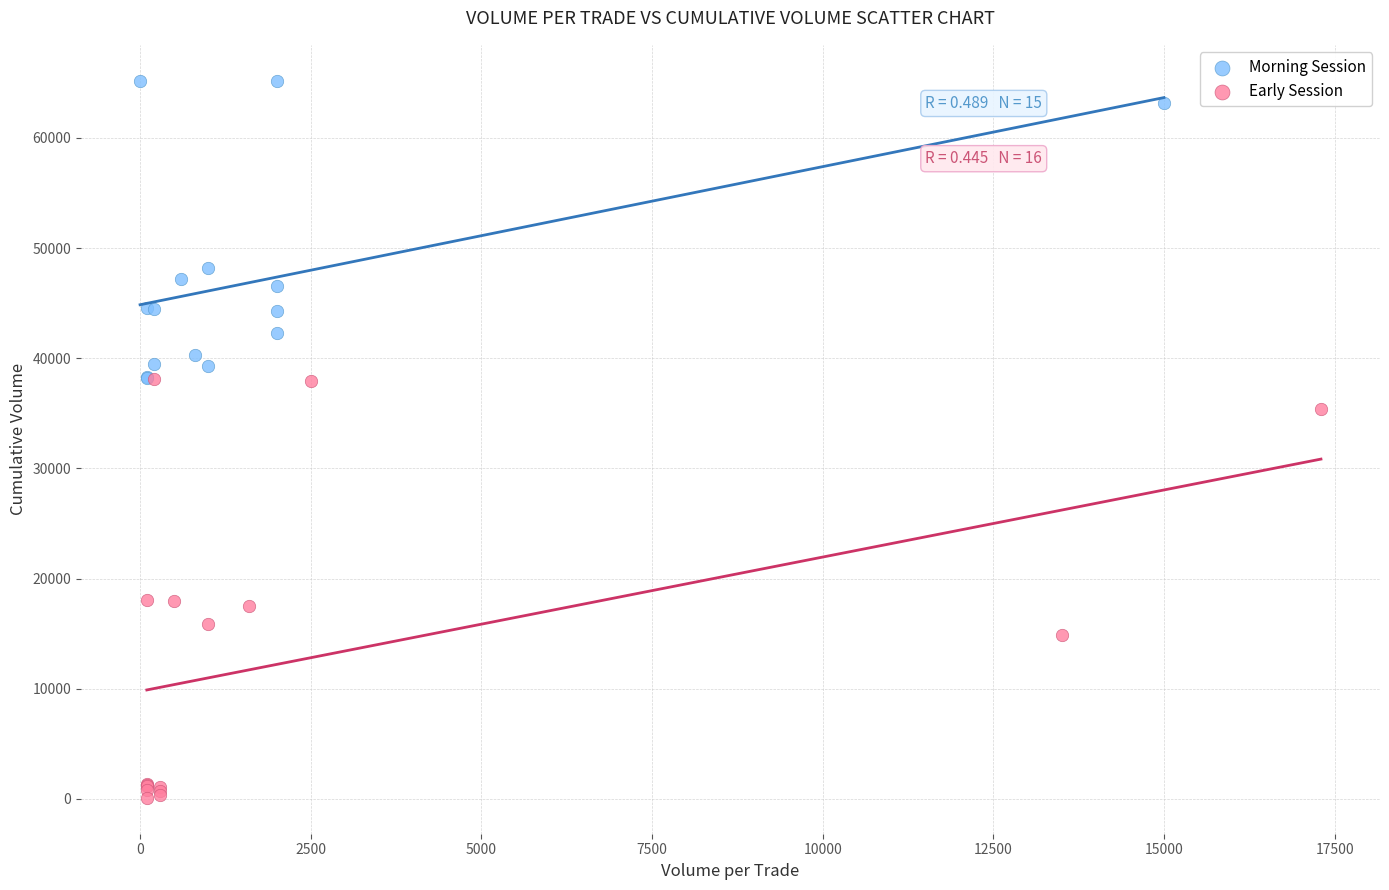

Which series has the widest spread of Y values?

Early Session